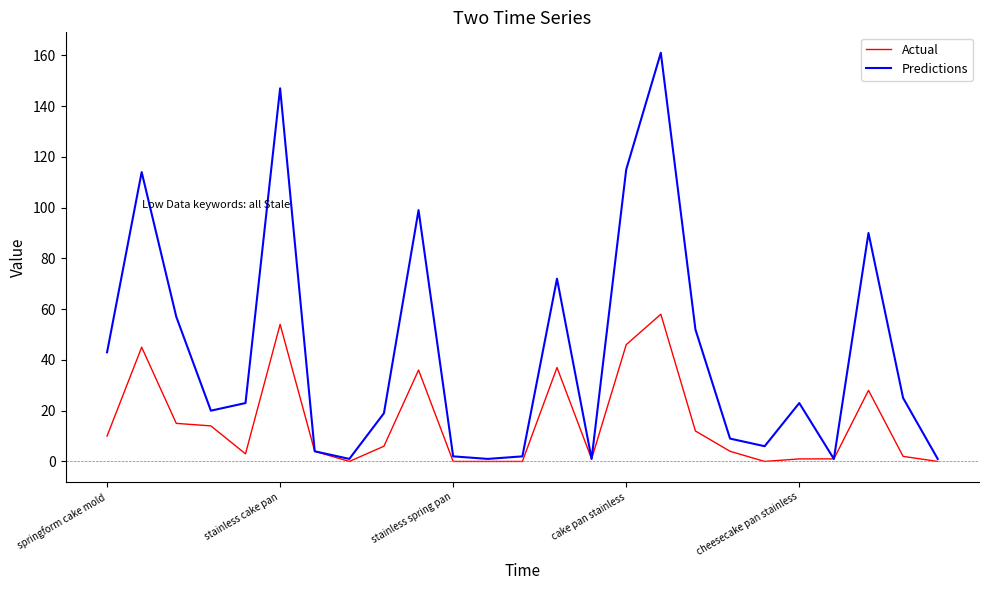

Rank the series by their average value, from highest to lowest.

Predictions, Actual